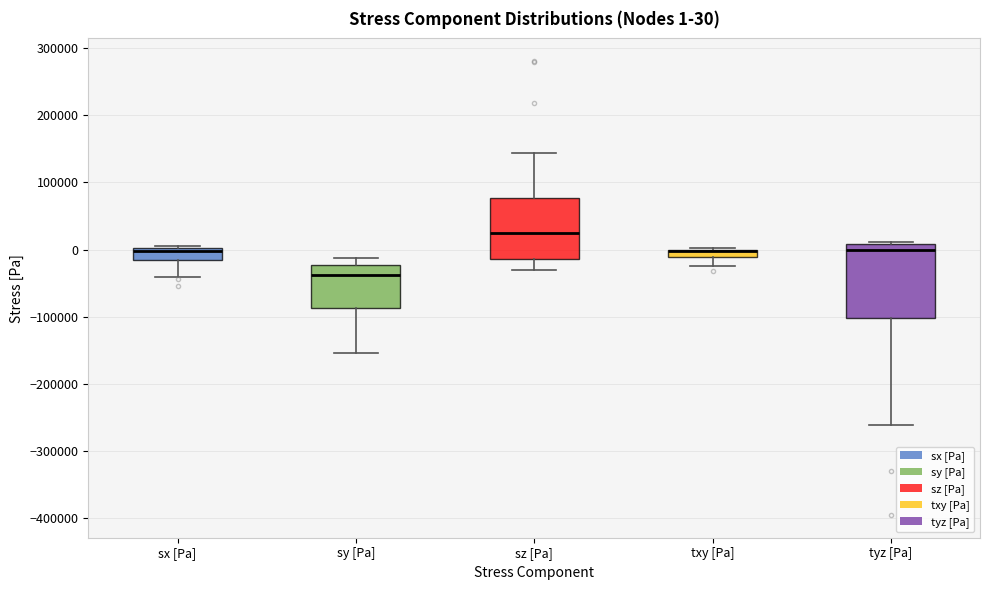

Comparing the boxes themselves (not the whiskers), which one is the tallest?

tyz [Pa]